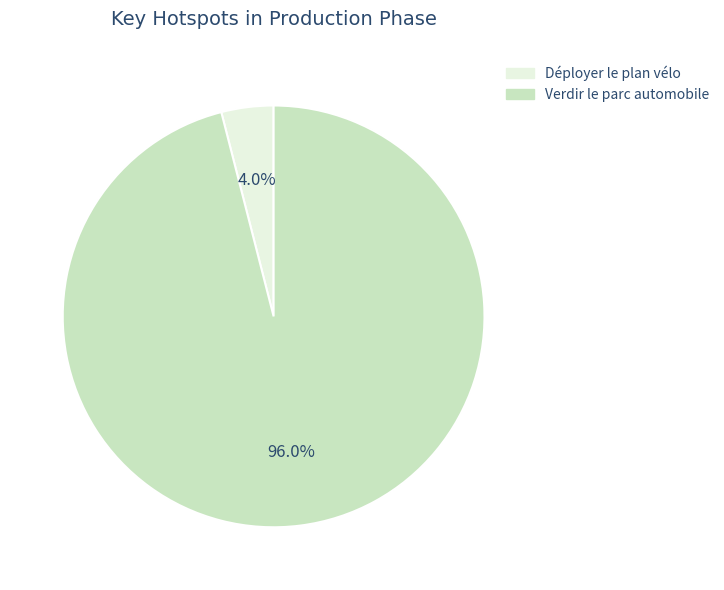

What is the smallest slice in the pie chart?

Déployer le plan vélo